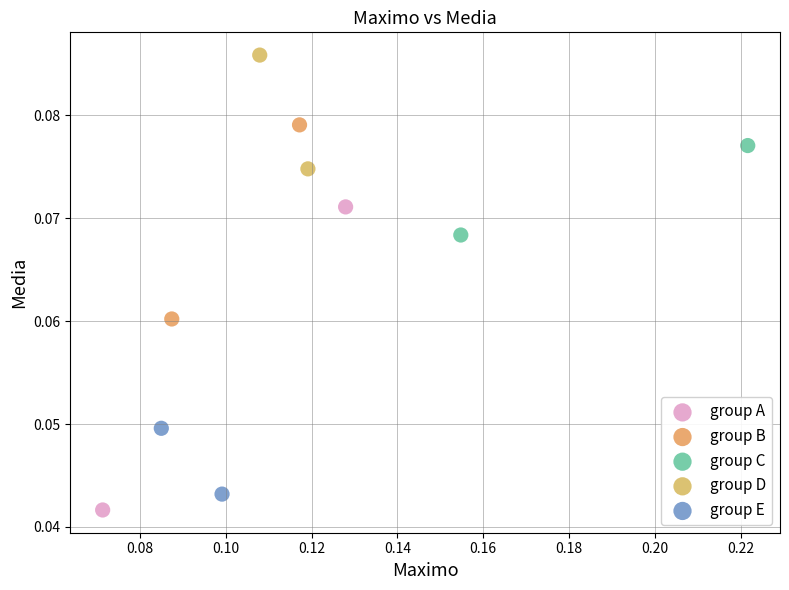

Which series reaches the minimum Y coordinate?

group A